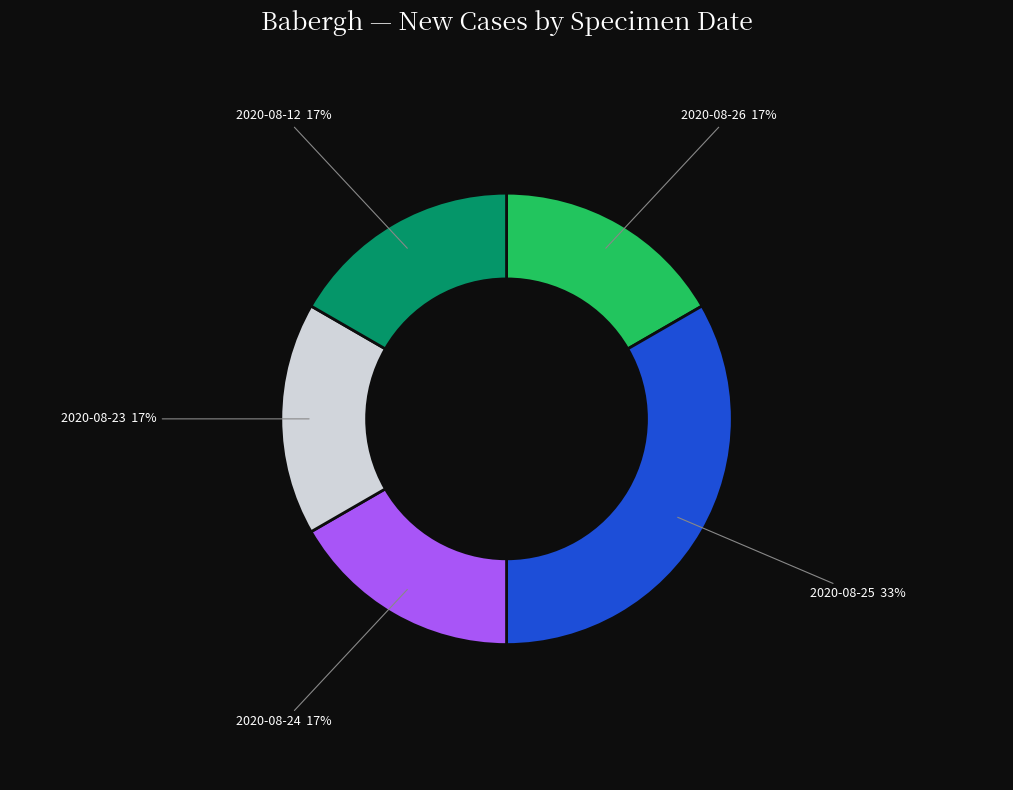

Which category has the biggest portion of the pie?

2020-08-25